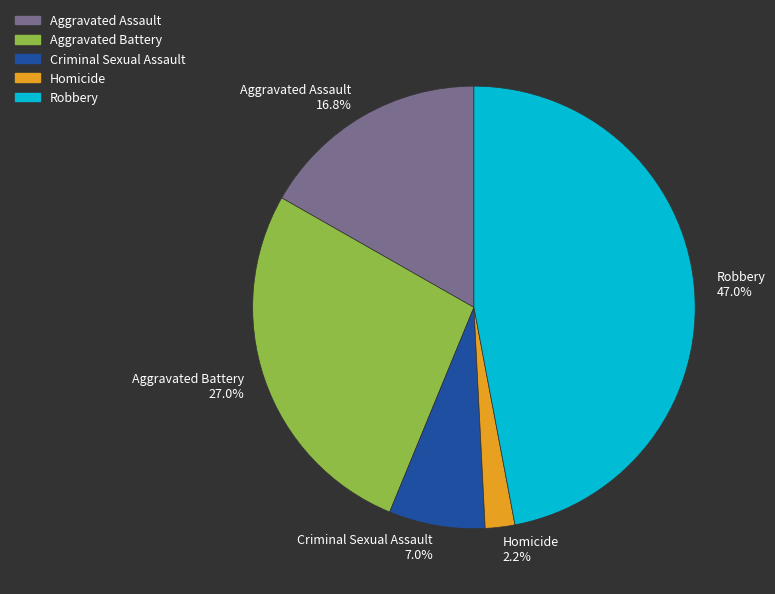

What percentage is the Aggravated Assault slice, to the nearest percent?

17%